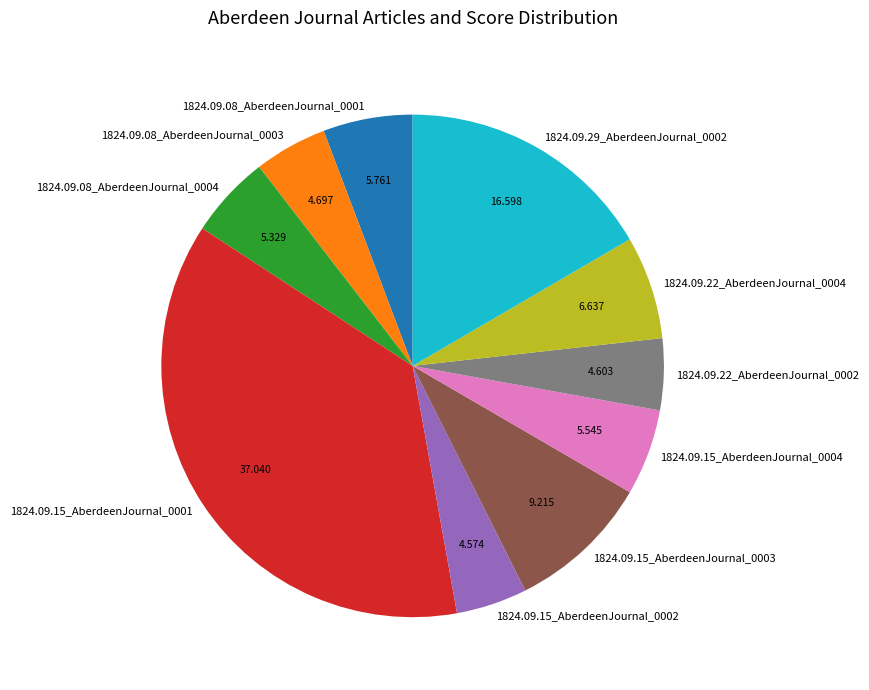

Combined, do 1824.09.15_AberdeenJournal_0004 and 1824.09.22_AberdeenJournal_0002 account for over 50%?

No